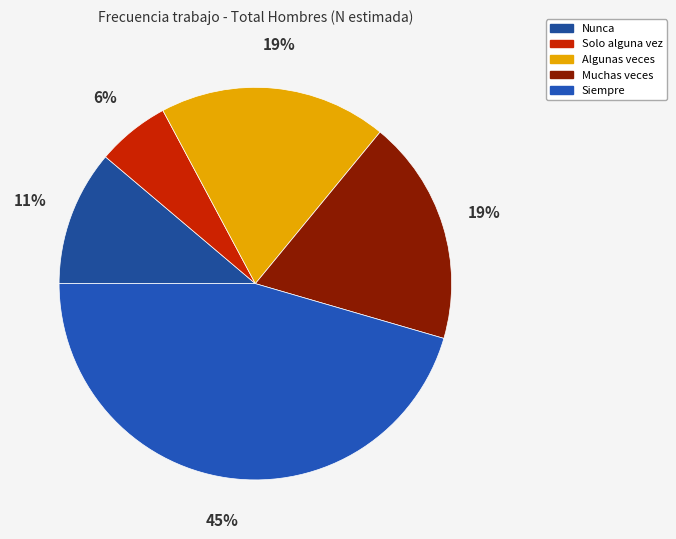

Is there any slice that represents more than half of the pie?

No